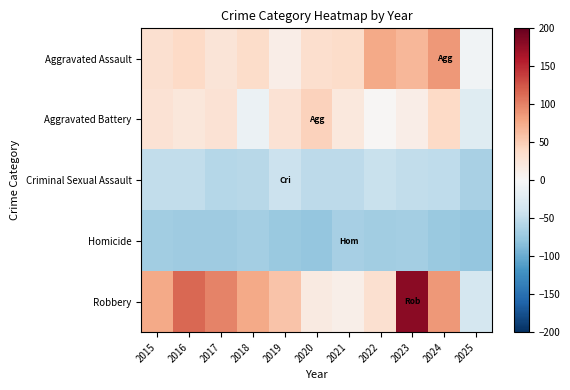

List the series in order of their peak value, lowest first.

Homicide, Criminal Sexual Assault, Aggravated Battery, Aggravated Assault, Robbery